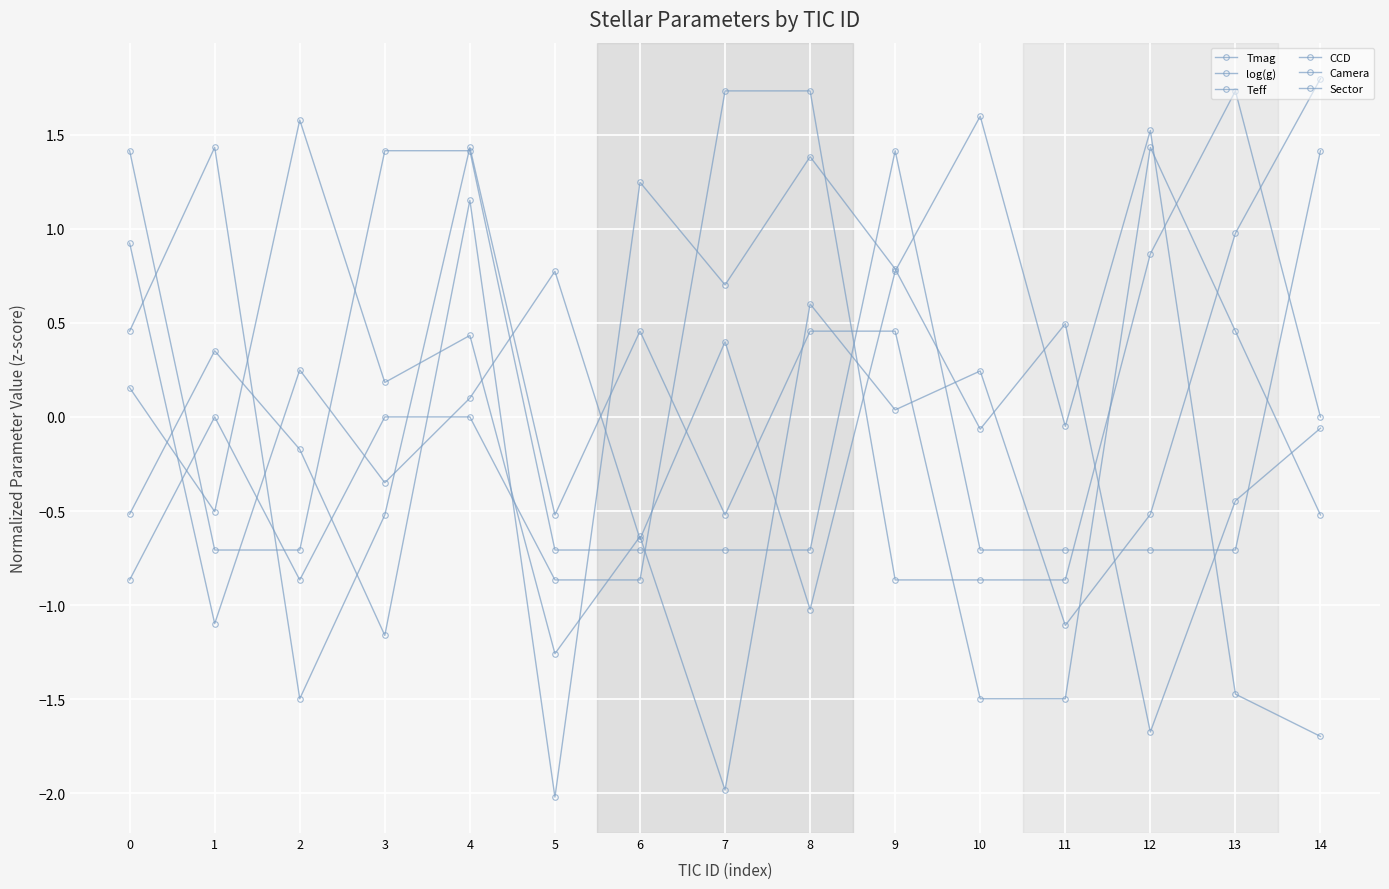

Rank the series by their maximum value, from lowest to highest.

Tmag, Sector, CCD, Teff, Camera, log(g)